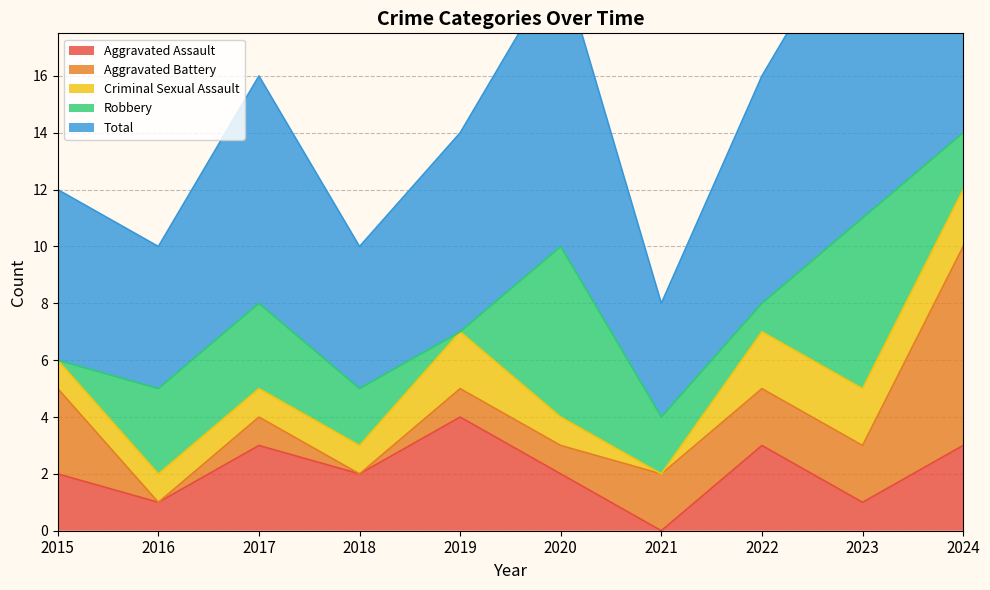

Where is Total nearest to the value 9?

2017